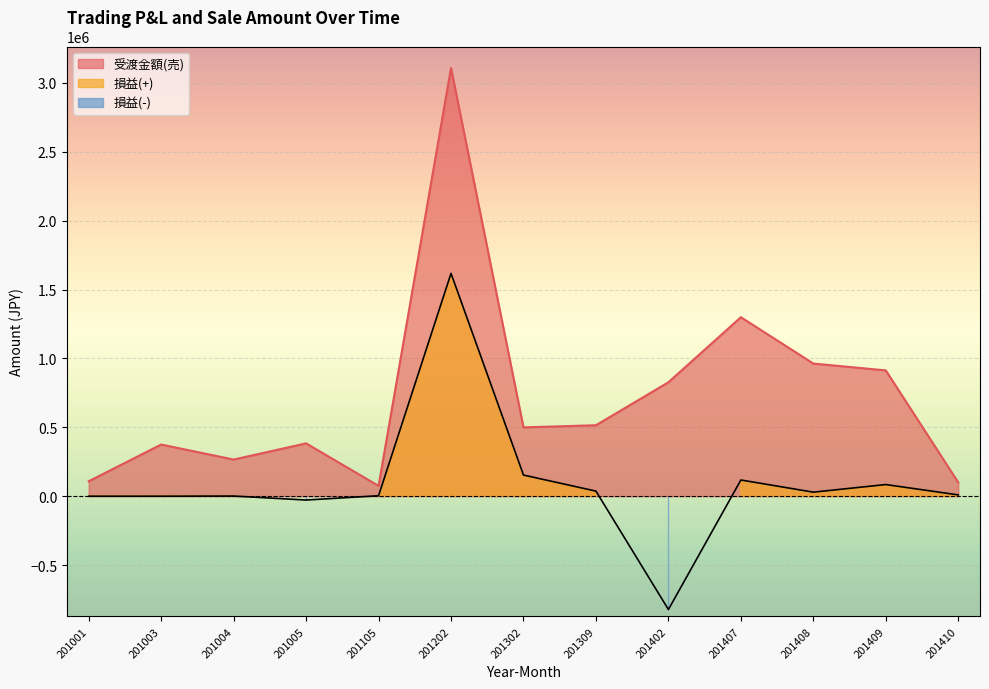

At which category does 損益 reach its first local peak?

201004